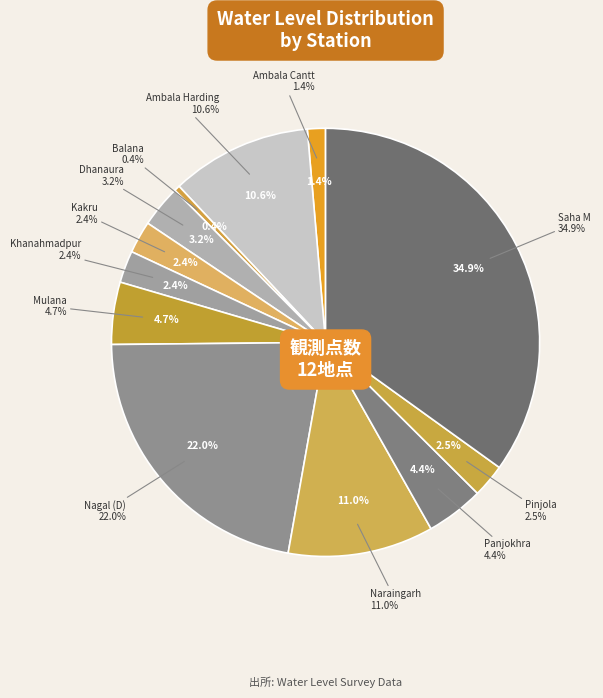

Which category has the smallest portion of the pie?

Balana